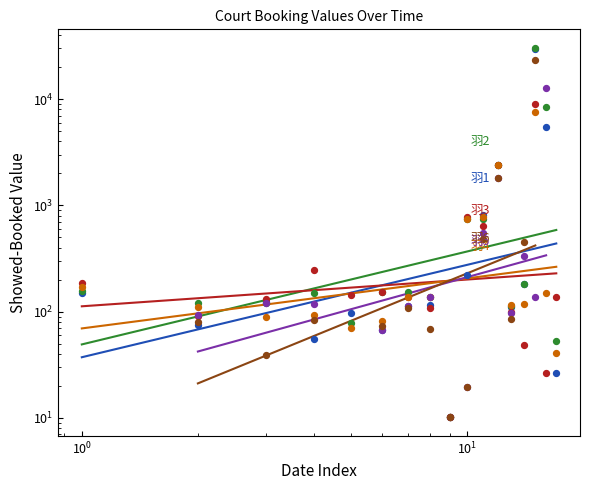

Which series has the widest spread of Y values?

羽2